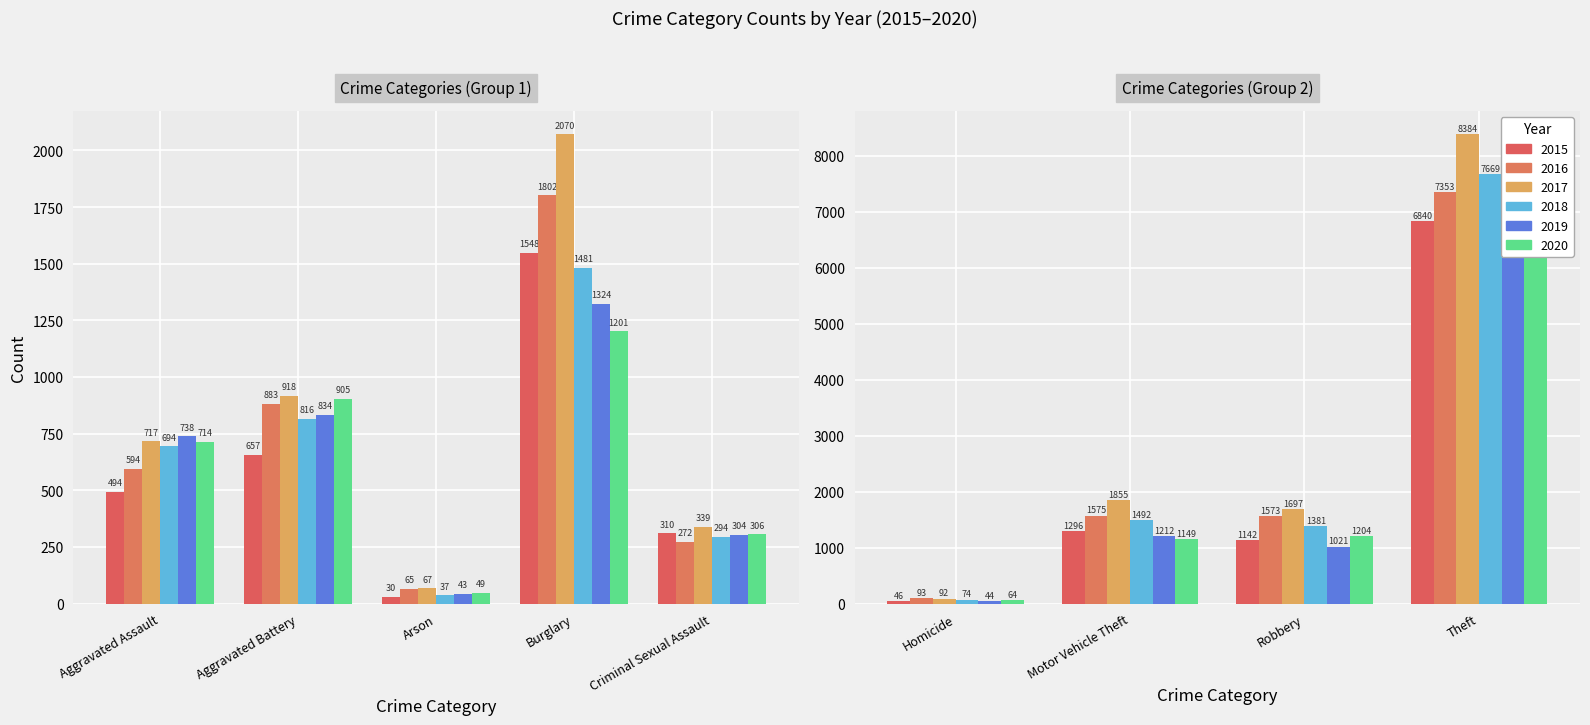

What is the maximum value shown in the chart?

8384